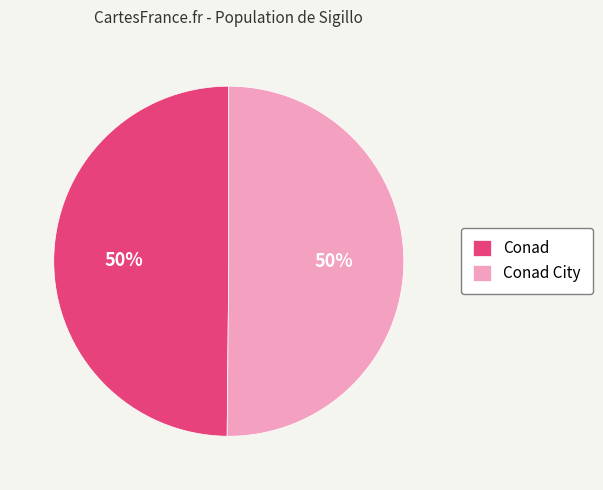

To the nearest percent, what percentage of the pie is Conad?

50%